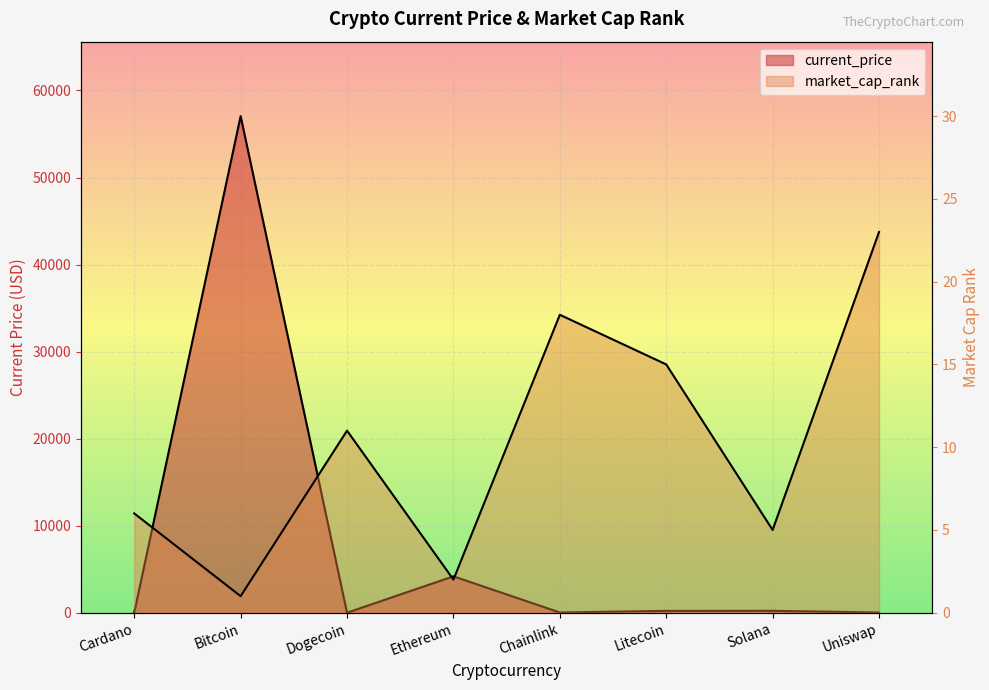

After their last crossing, which series has the higher values: current_price or market_cap_rank?

market_cap_rank